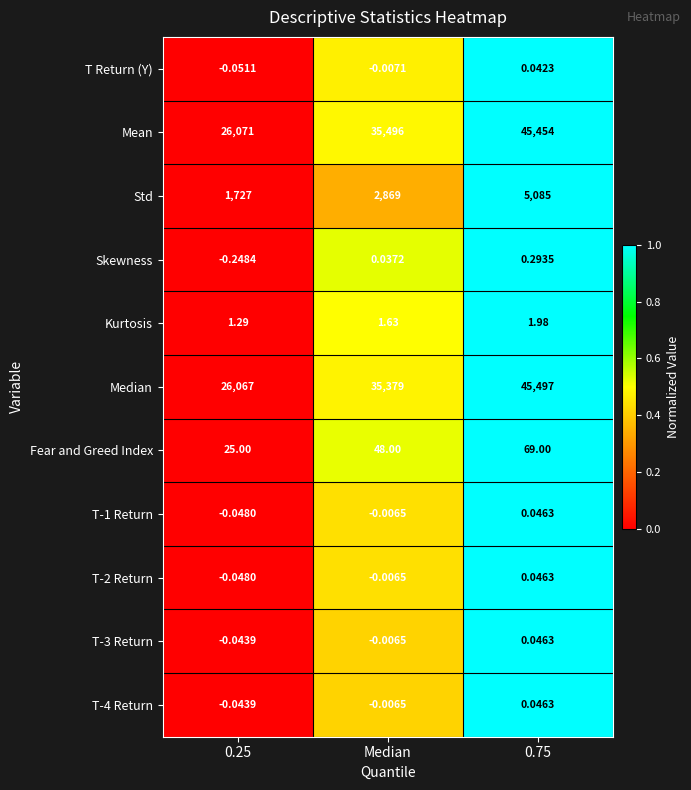

Which series has the largest total across all categories?

Mean